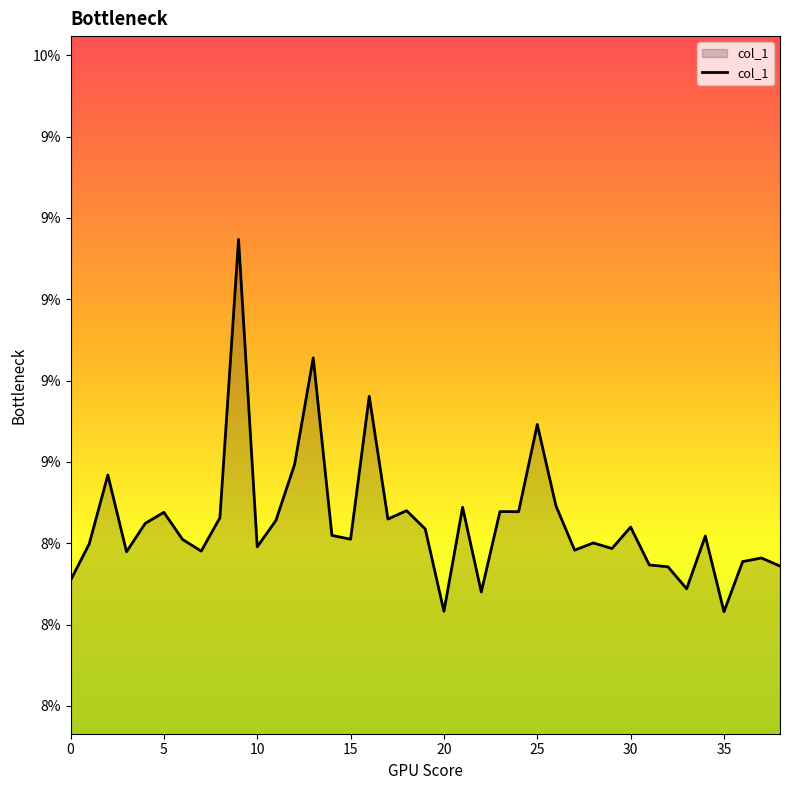

What is the average value?

0.1